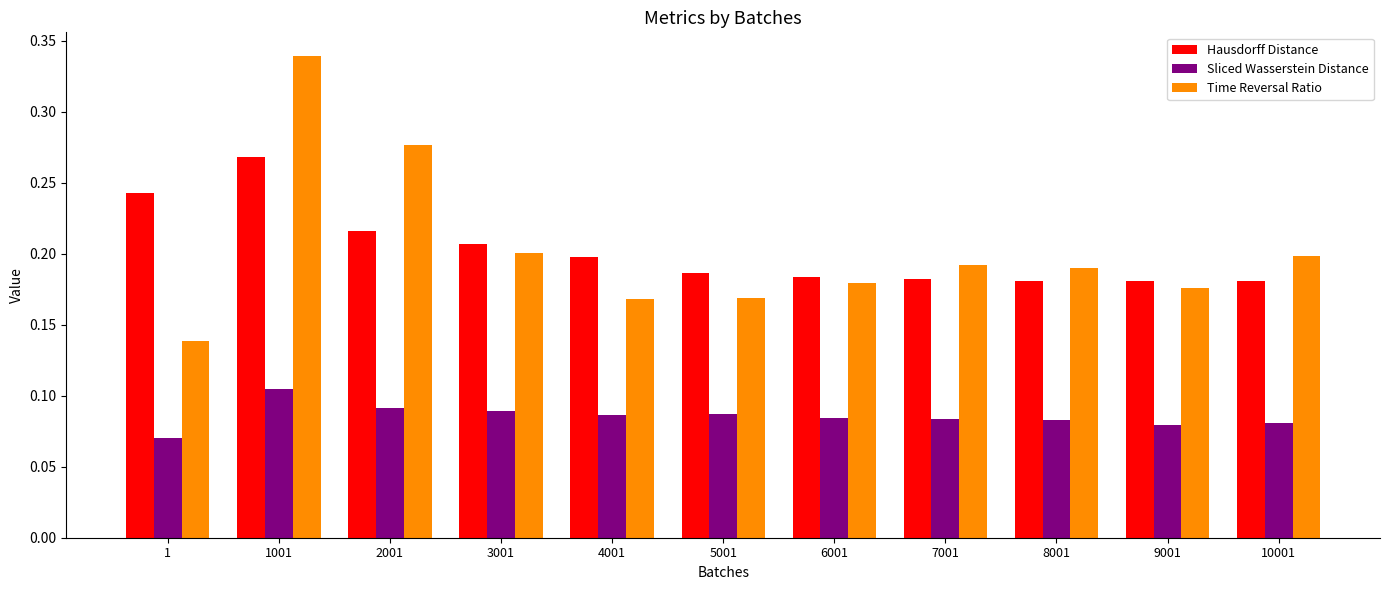

At which label does Time Reversal Ratio reach its minimum?

1